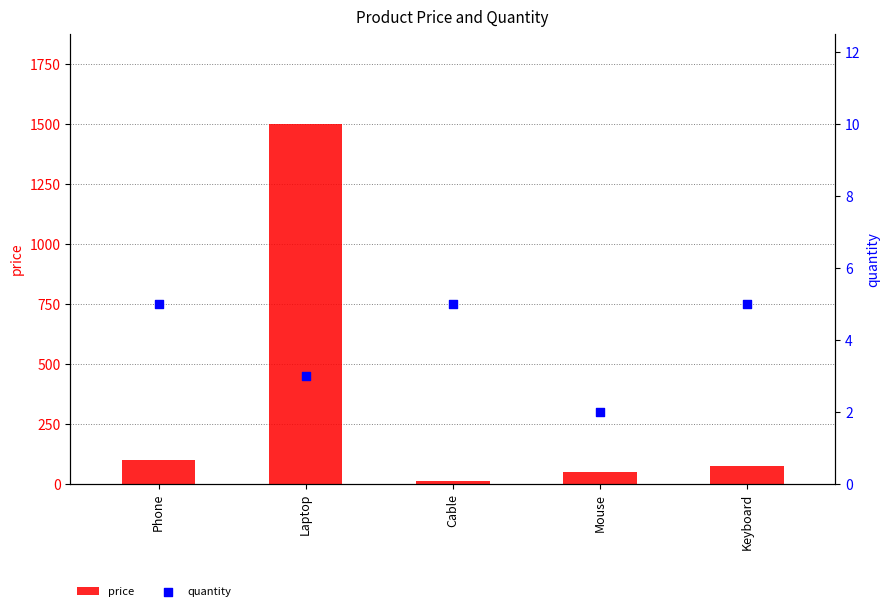

Is the value of quantity at Keyboard greater than the value of price at Phone?

No